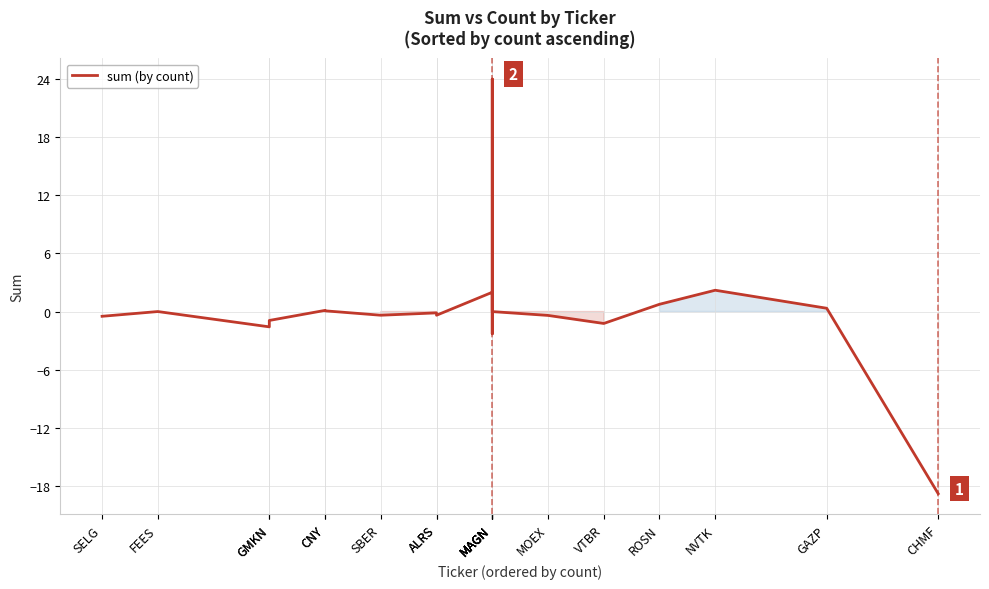

Read the value at ALRS.

-0.4